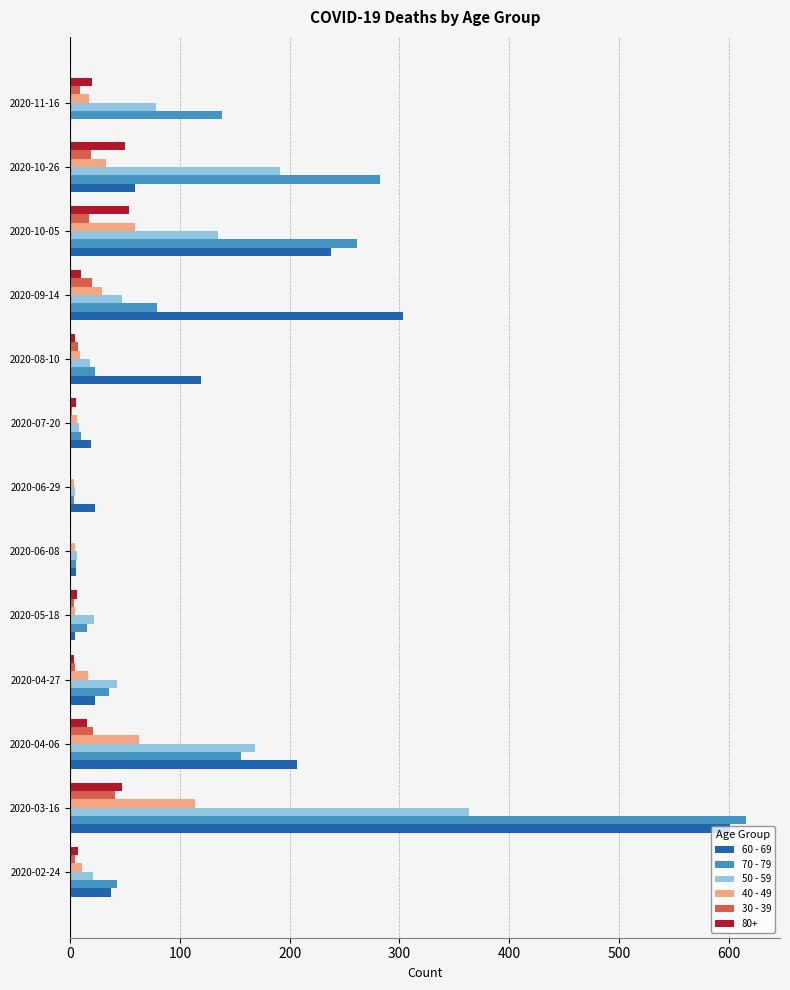

At which category is the sum across all series the highest?

2020-03-16